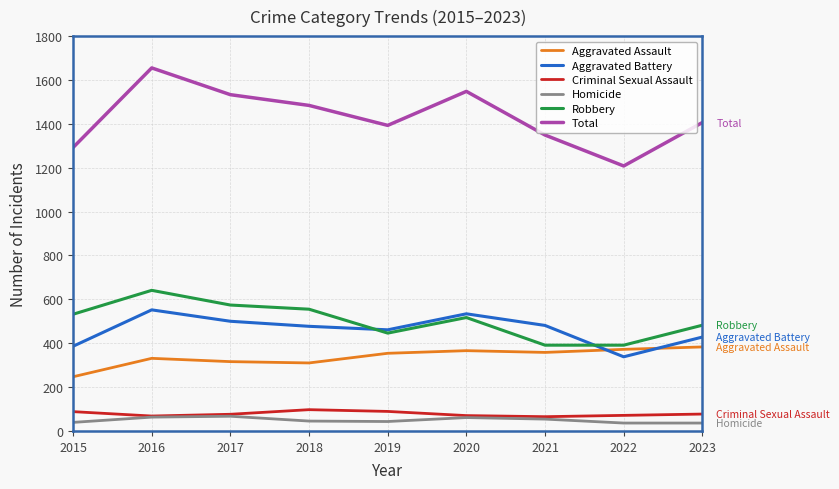

At which label is Robbery closest to 516?

2020